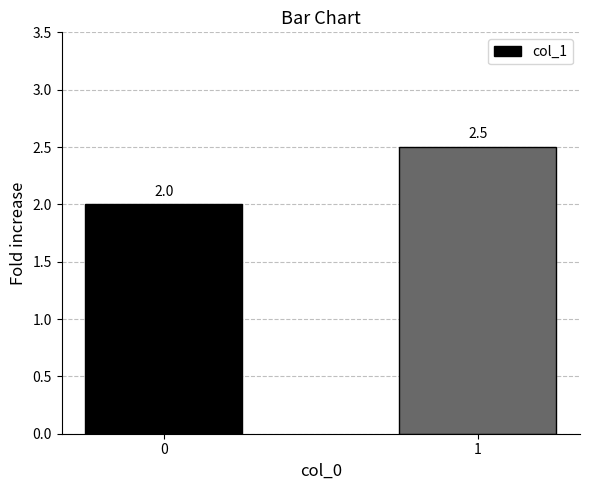

What is the difference between the values at 0 and 1?

0.5